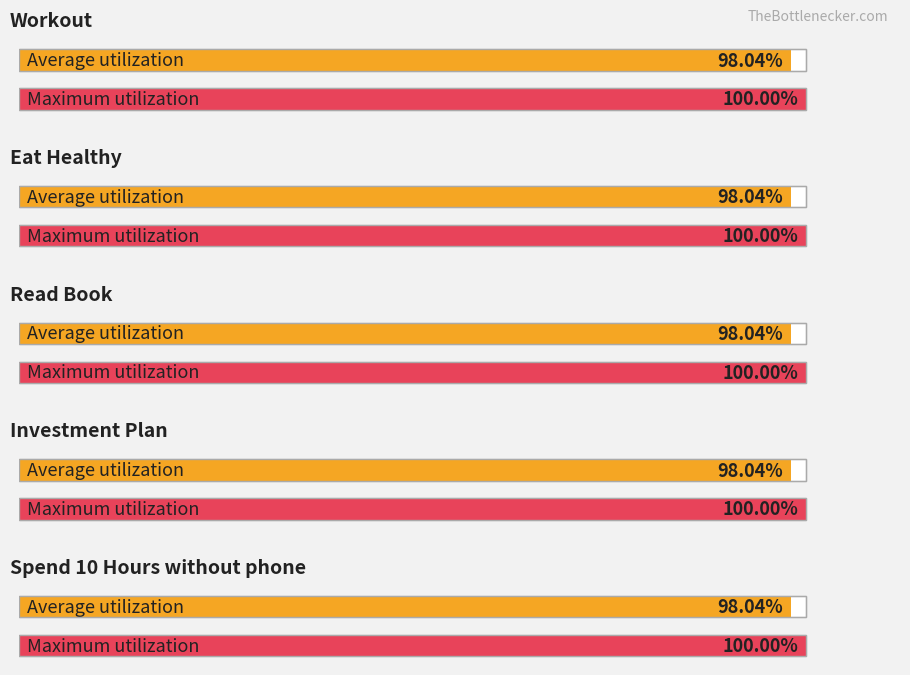

Is it true that Read Book equals 0.6 at 2025-09-11?

False